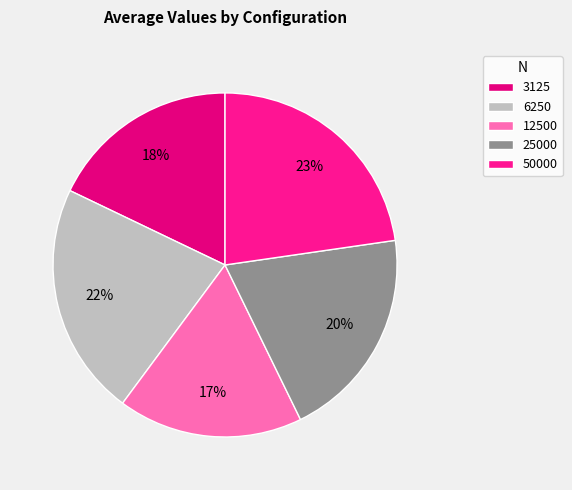

Count the number of slices in the pie.

5